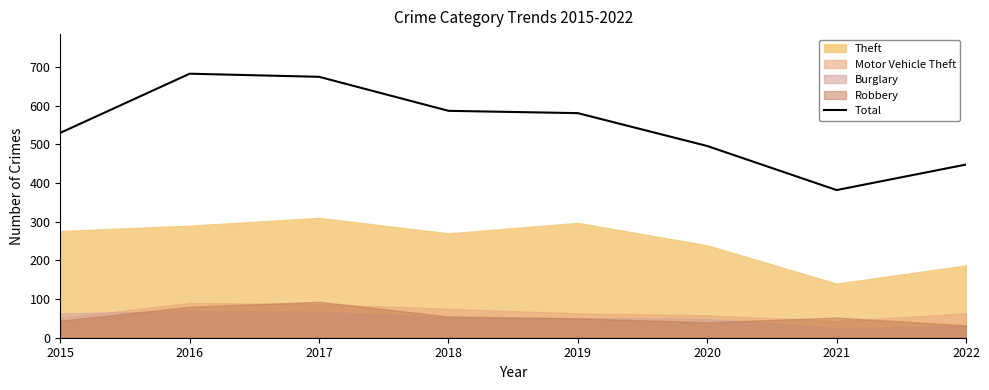

How many data points are less than 581?

4